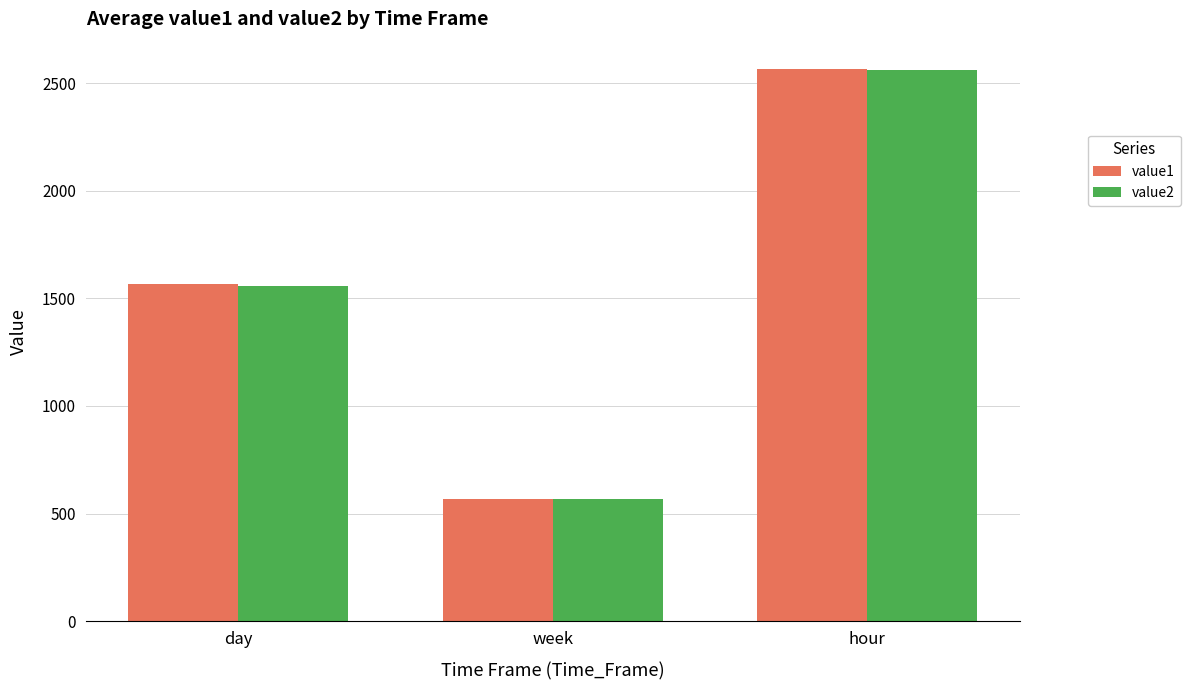

Reading left to right, extract all data points from this chart.

value1: 1568.7	568.9	2564.0
value2: 1556.0	568.0	2559.9